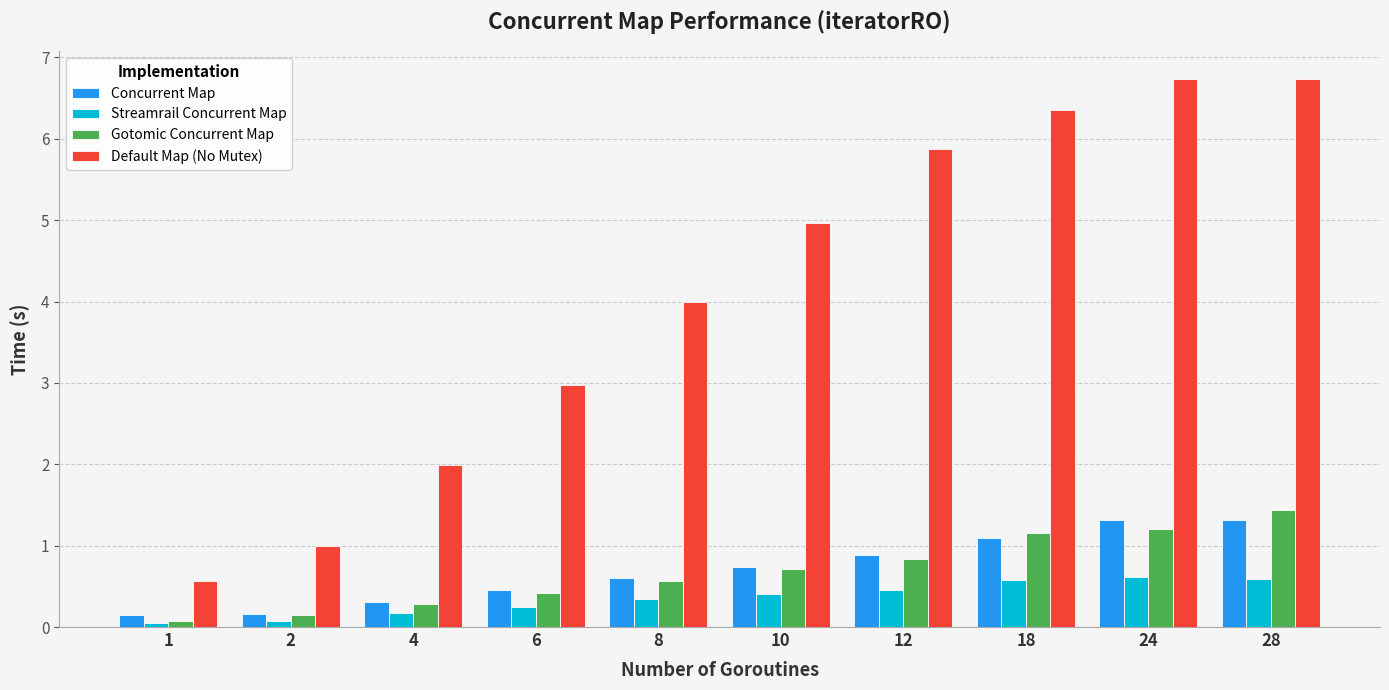

How many groups of bars are there?

10